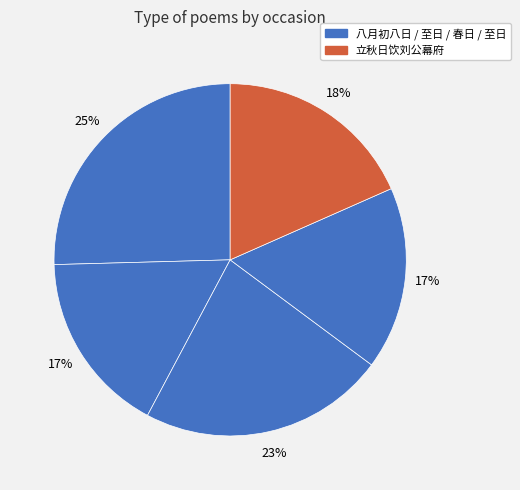

How many segments does this pie chart have?

5